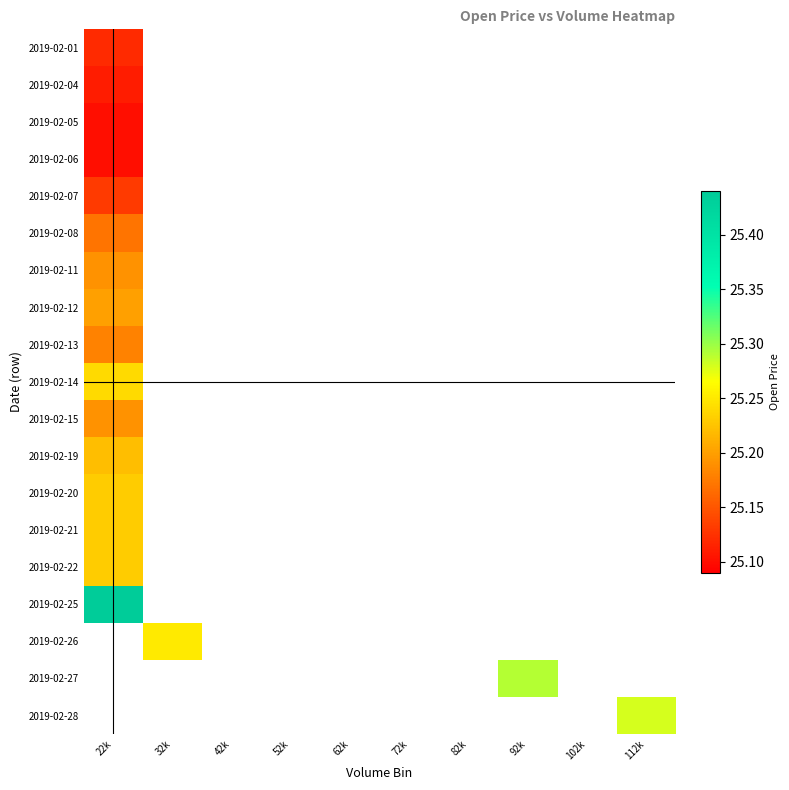

Which has a higher value, 22k or 32k?

32k